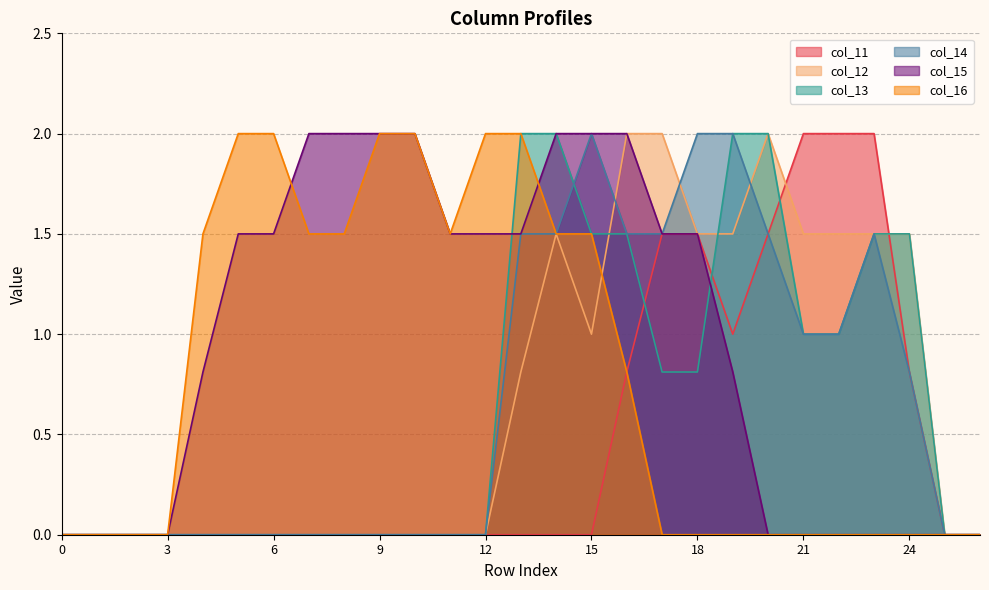

What is the average value of the col_13 series?

0.7